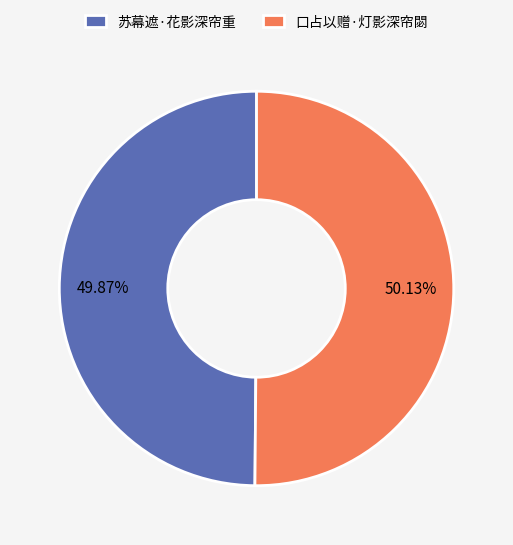

To the nearest percent, what portion does 苏幕遮·花影深帘重 represent?

50%